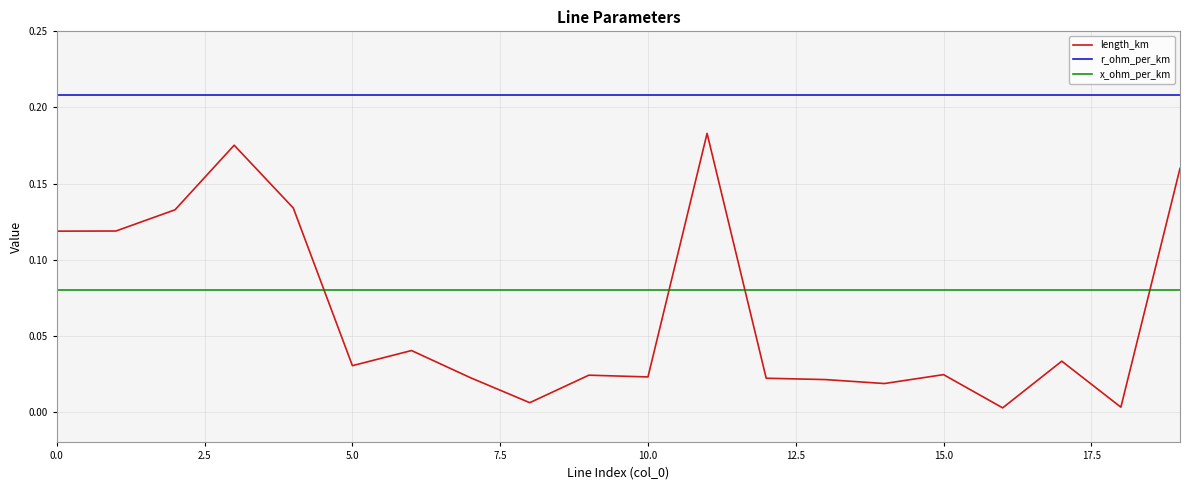

Which series has the largest total across all categories?

r_ohm_per_km